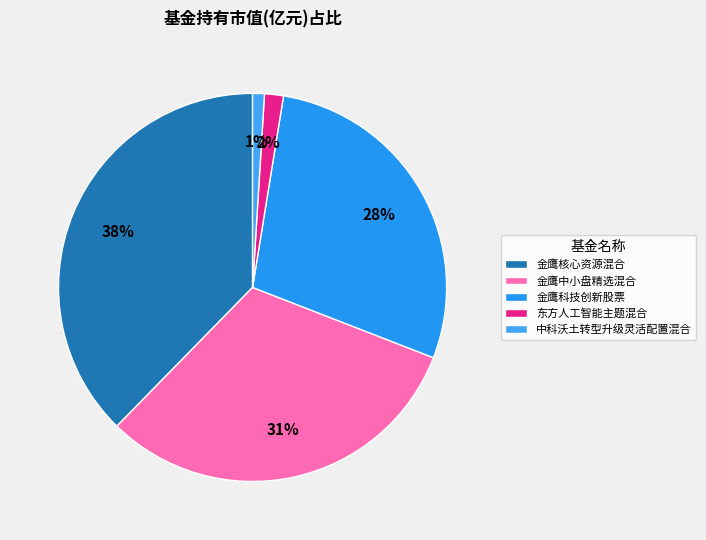

What is the largest slice in the pie chart?

金鹰核心资源混合